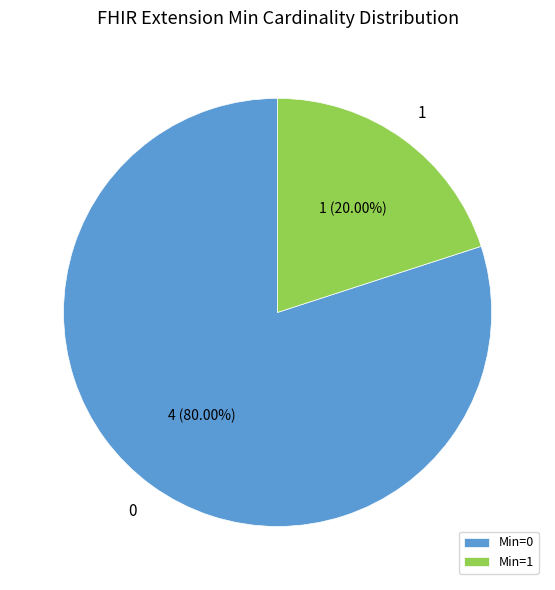

Which category has the smallest portion of the pie?

Min=1